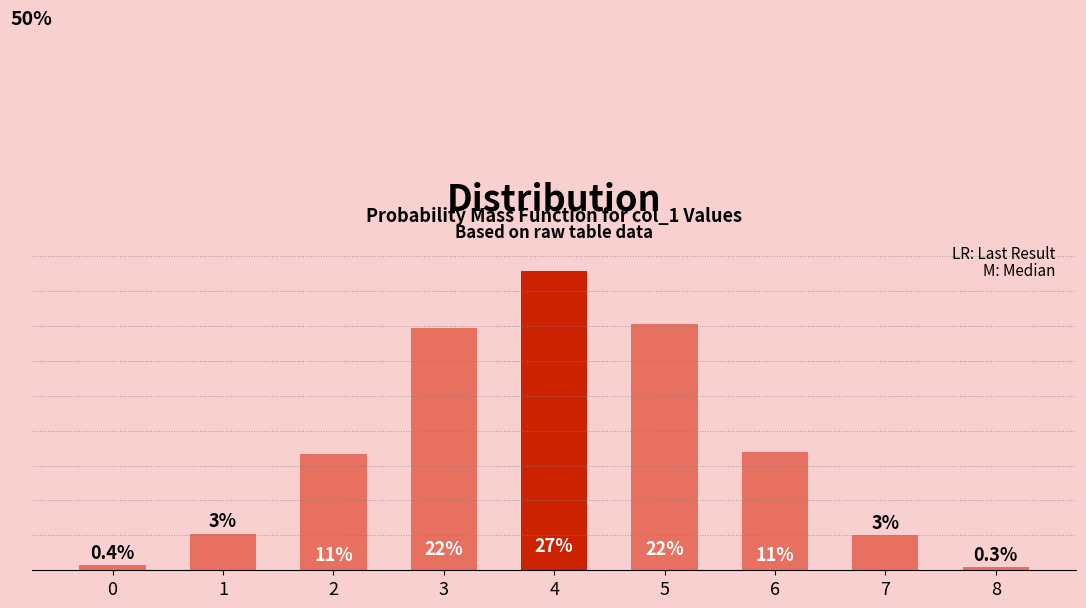

Reading left to right, extract all data points from this chart.

44	331	1057	2198	2713	2236	1070	321	30